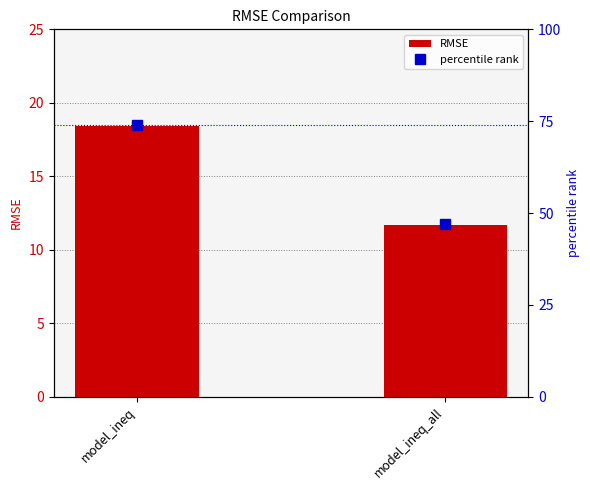

How many groups of bars are there?

2